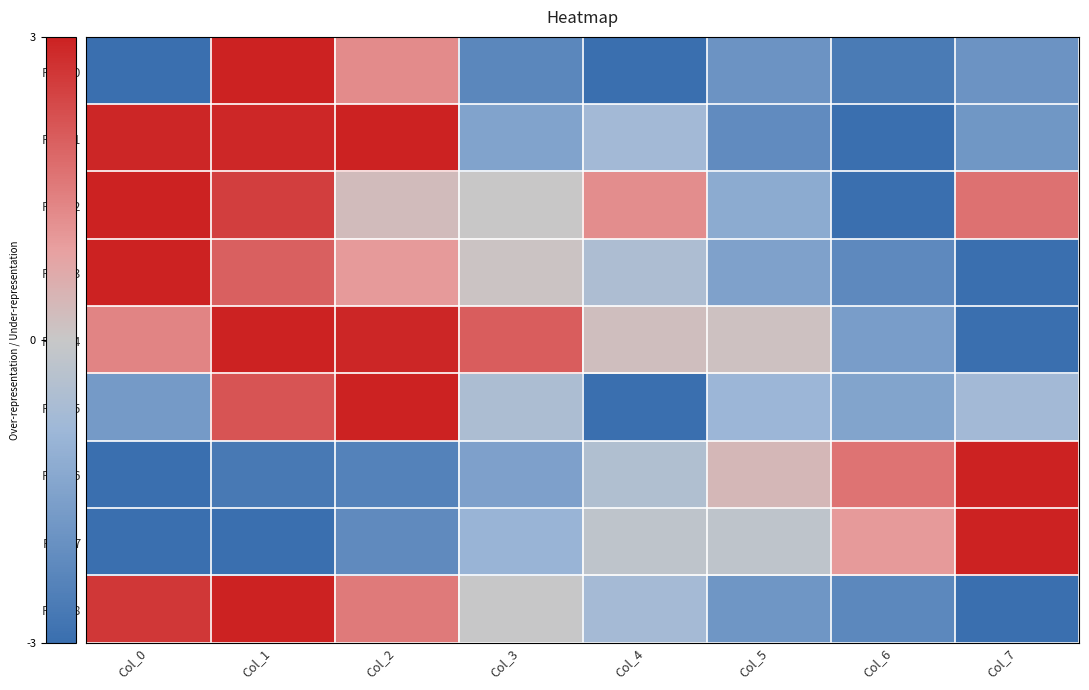

Count the number of data series in this chart.

9